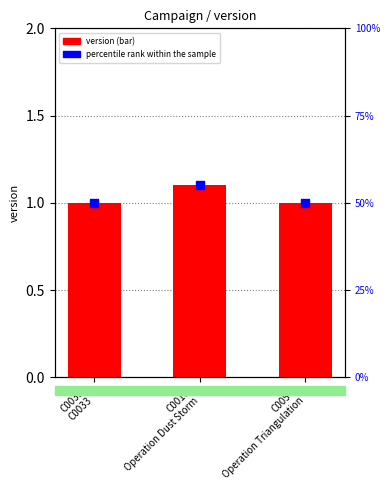

Which series has the largest Y range (max minus min)?

percentile rank within the sample